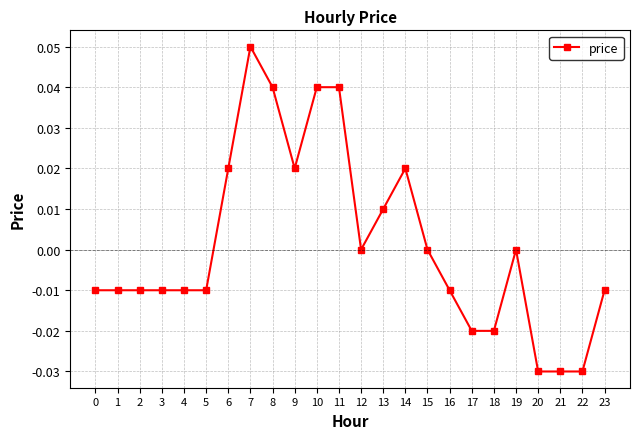

The chart shows a value of 0.0 at 15. True or false?

True